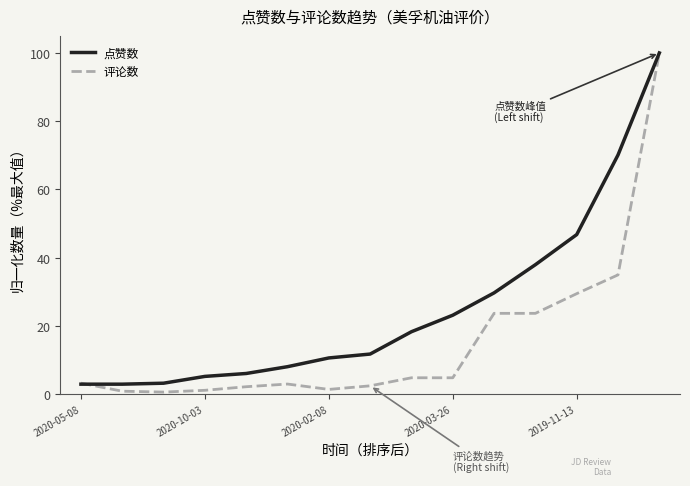

What is the highest value of the 点赞数 series?

100.0